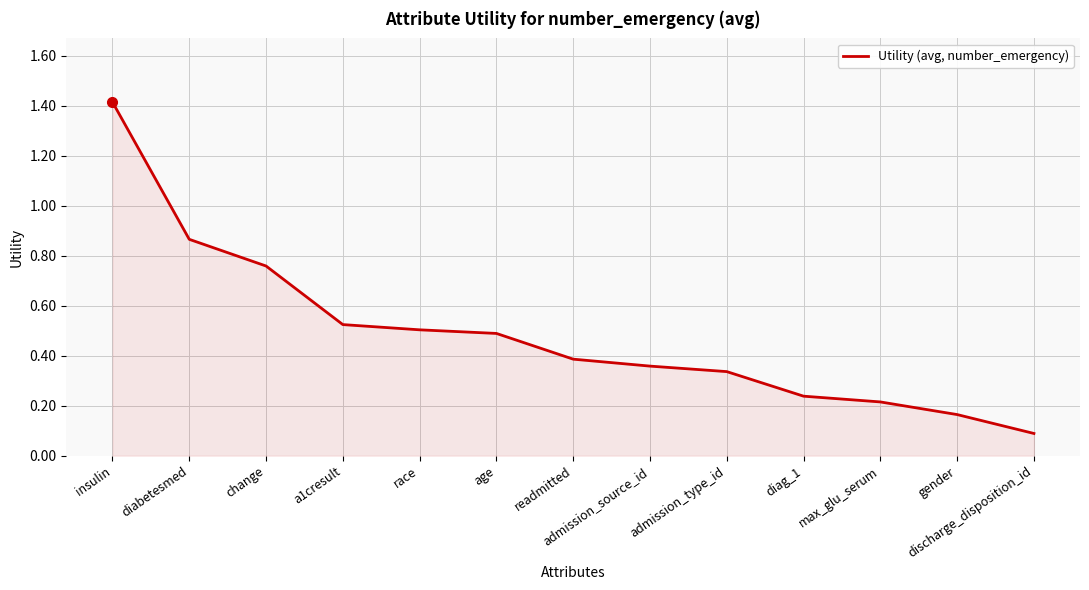

What position from the left is change?

3